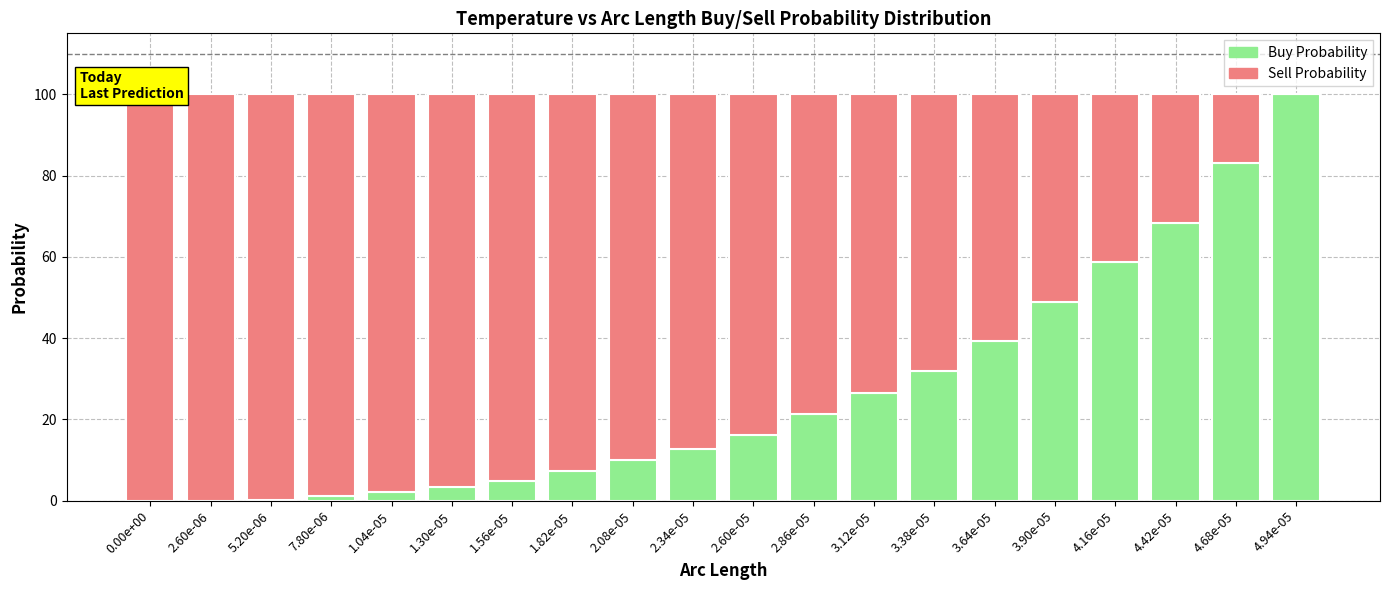

How many values in the Buy Probability series are below 16?

10